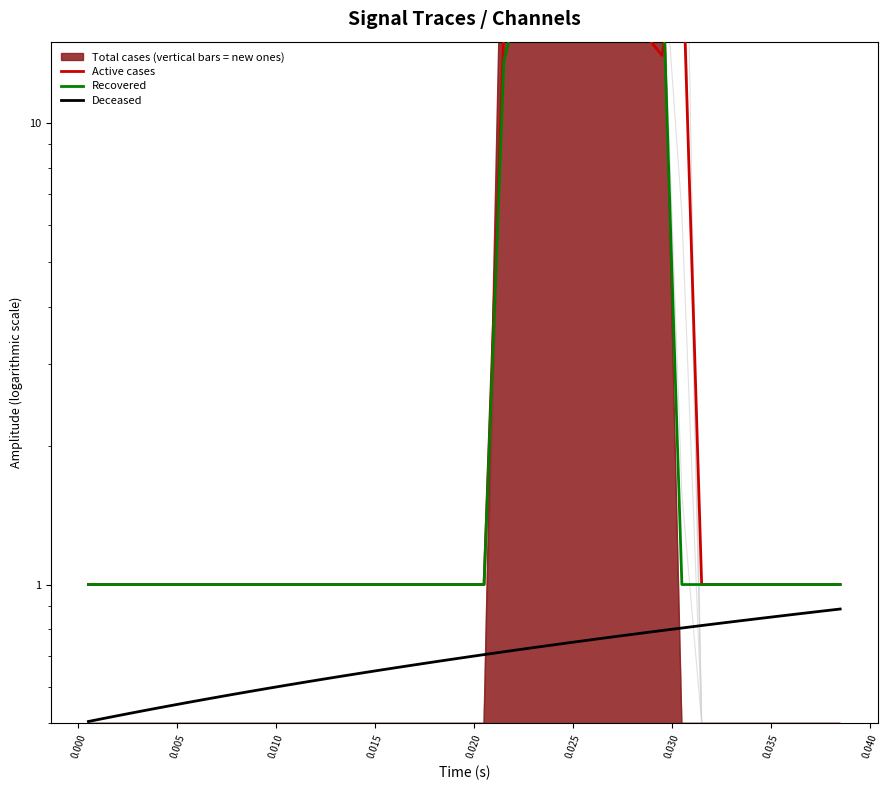

What is the difference between the maximum and minimum values in the Recovered series?

21.2